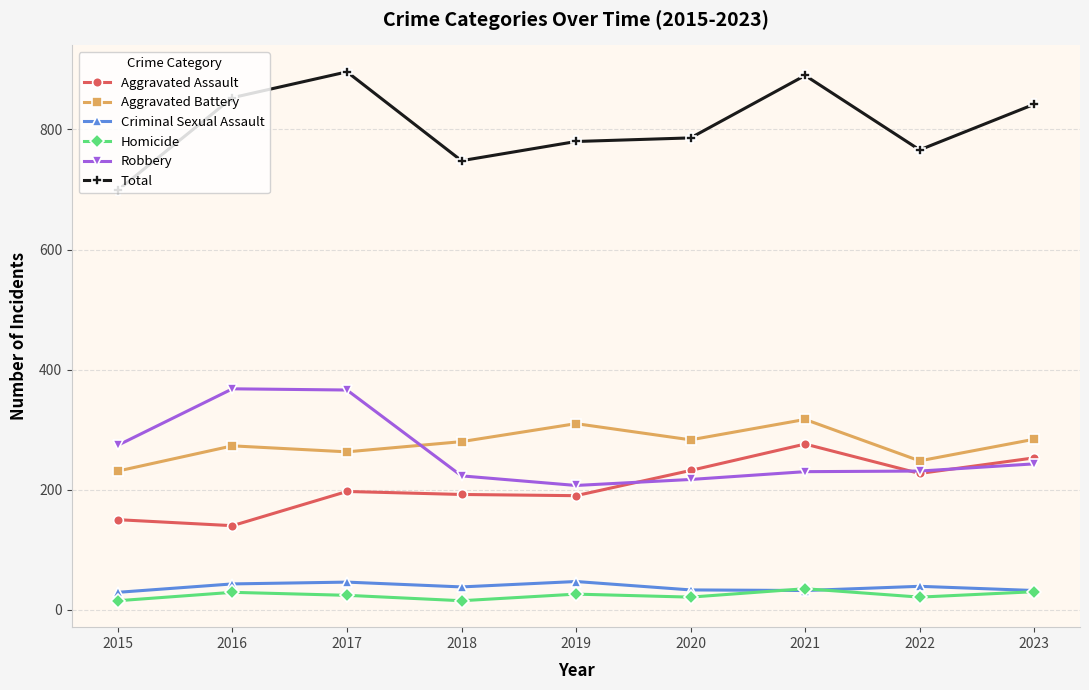

Where does the Total series first go above 786?

2016